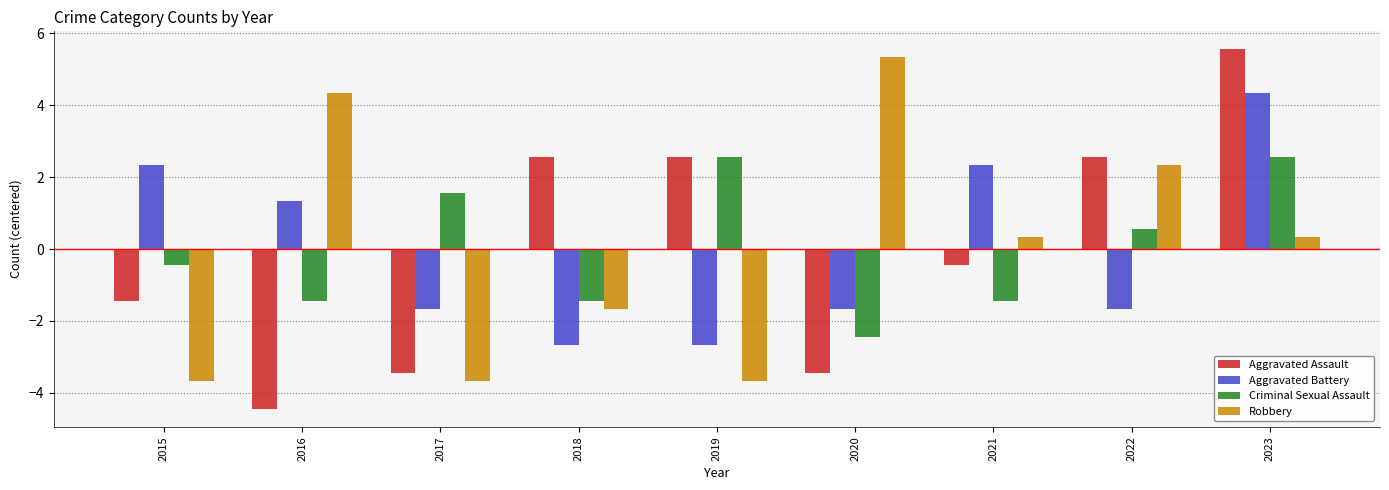

Is it true that Criminal Sexual Assault equals -1.4 at 2018?

True